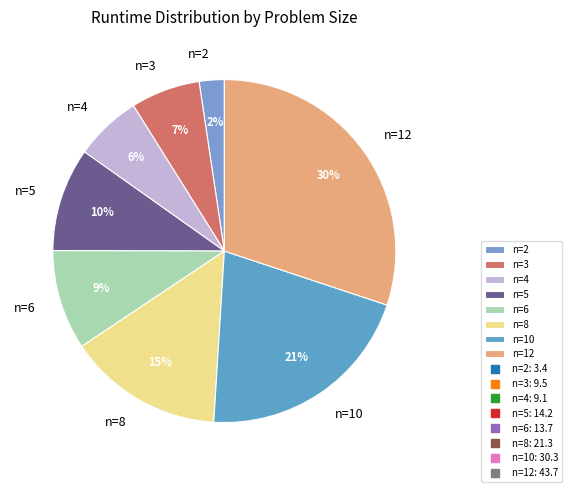

Which category has the biggest portion of the pie?

n=12